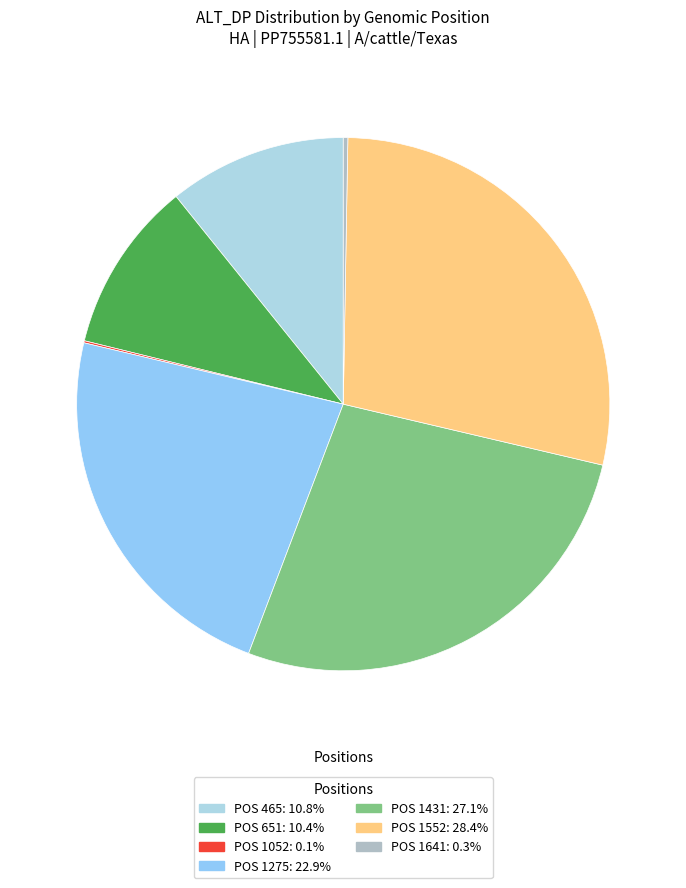

How many slices are in this pie chart?

7